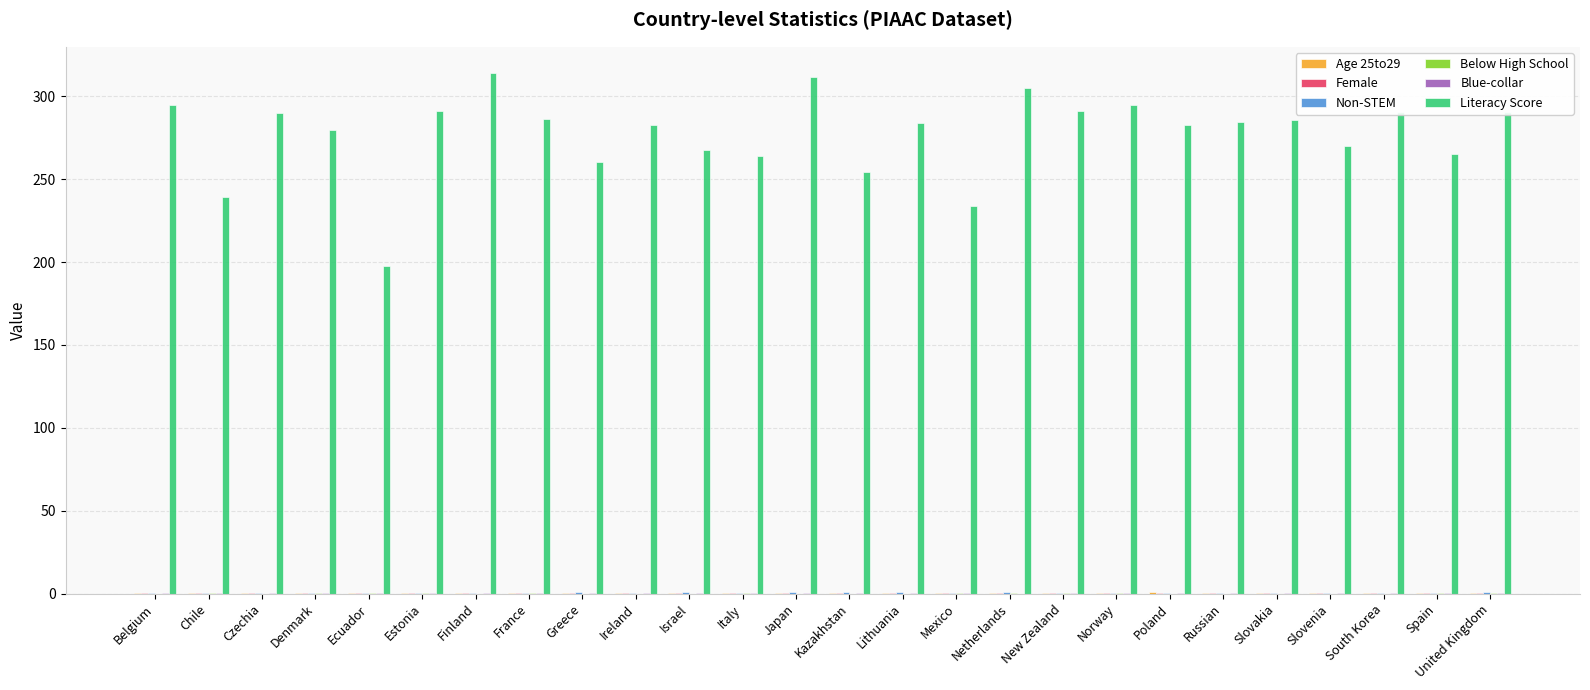

Which series changed the most between Chile and Denmark?

Literacy Score